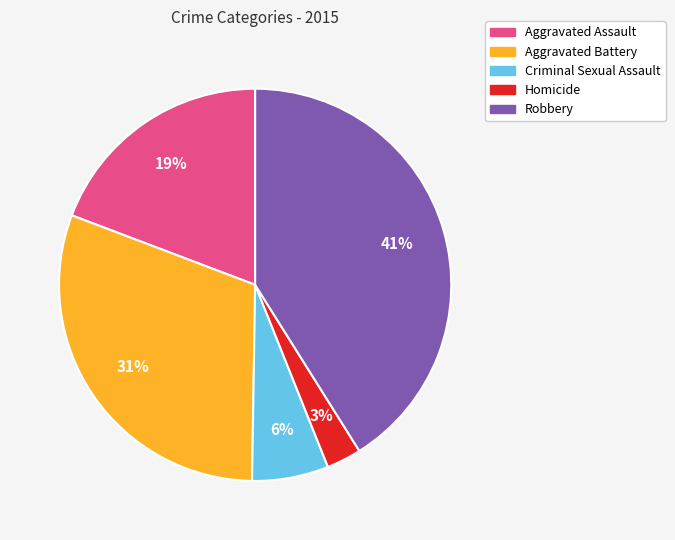

Is the sum of Aggravated Assault and Criminal Sexual Assault greater than half?

No